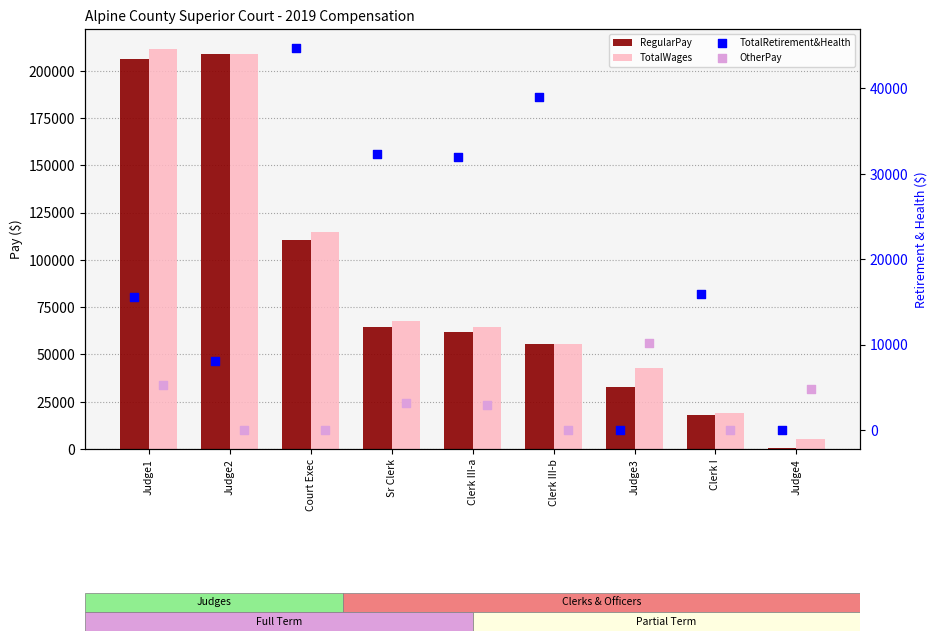

Is the value of TotalRetirement&Health at Clerk III-b greater than the value of OtherPay at Court Exec?

Yes